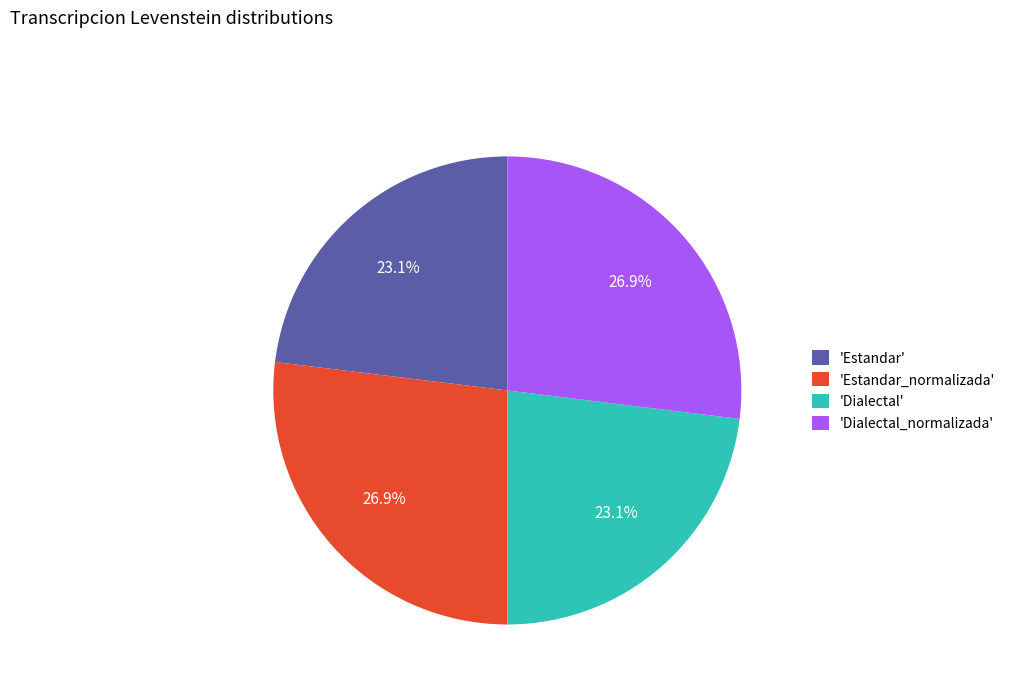

How much of the chart is everything except 'Dialectal_normalizada'?

73.1%